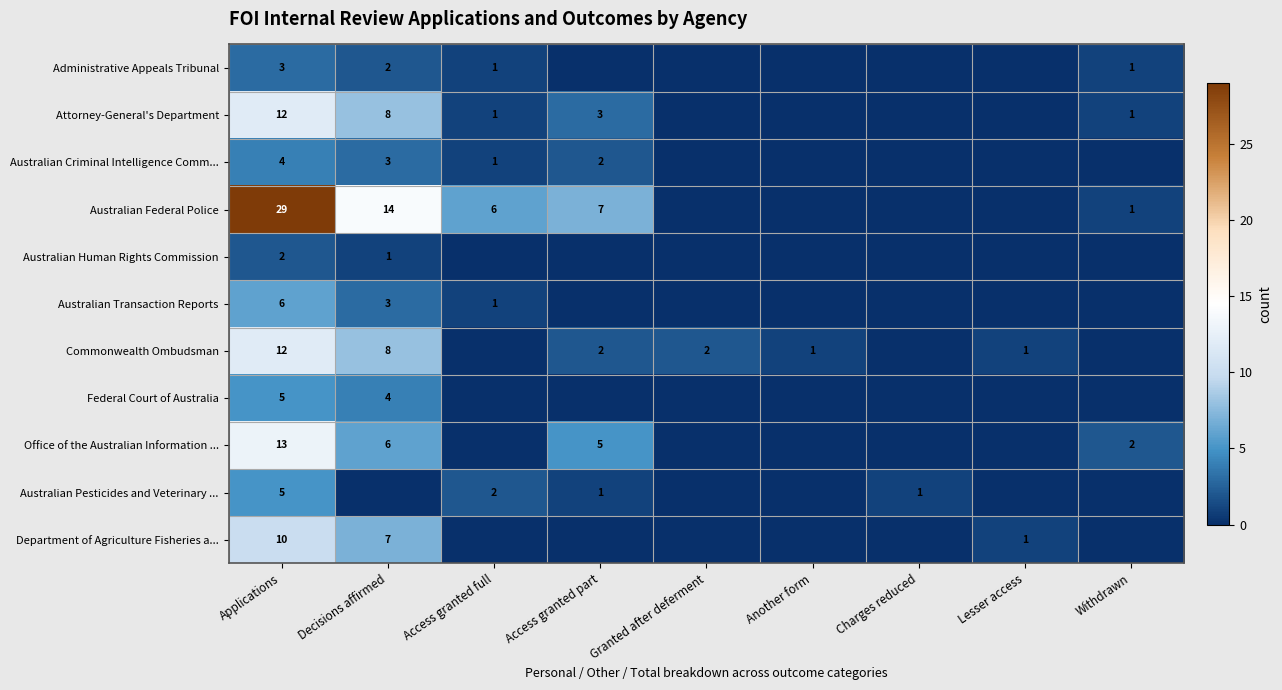

The value of Administrative Appeals Tribunal at Withdrawn is 0. True or false?

False